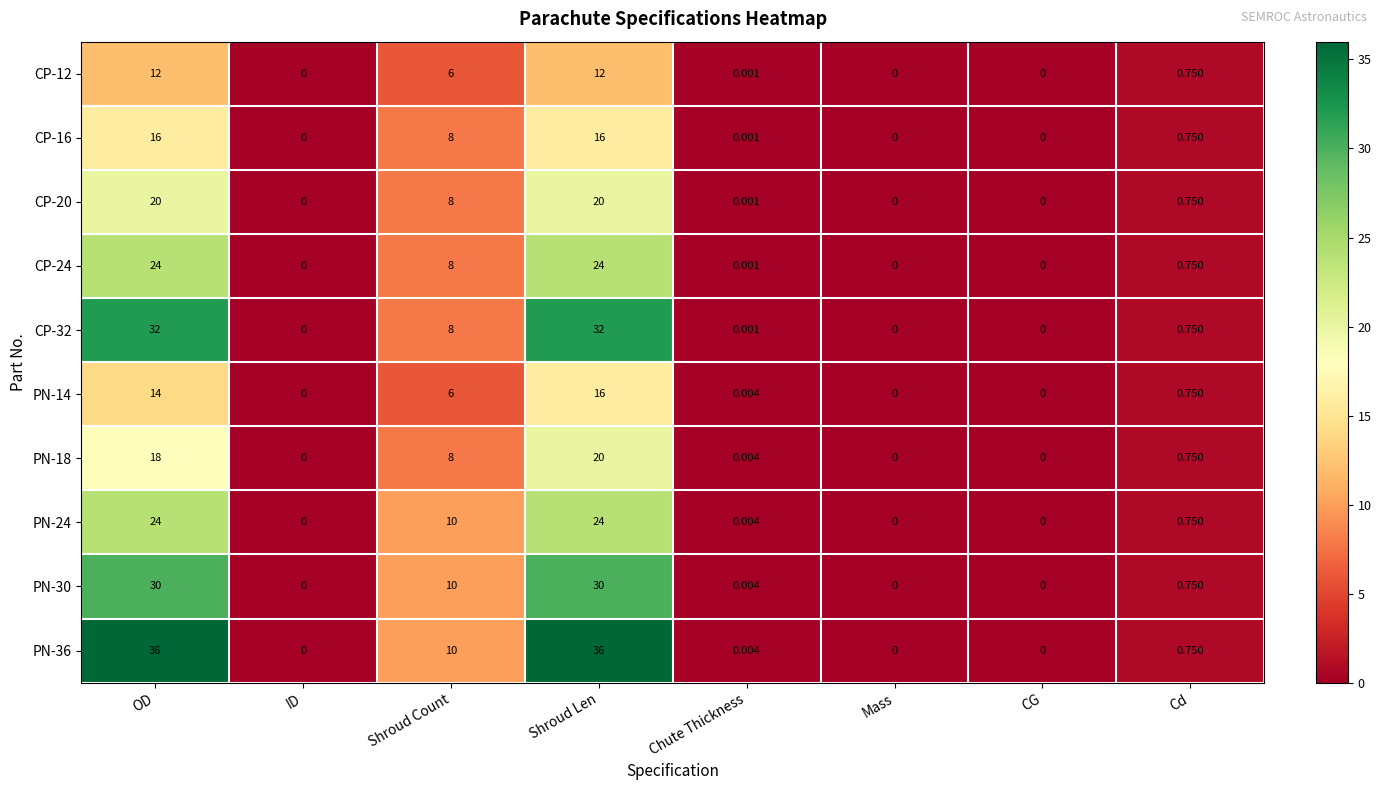

Which category has the highest value in the PN-18 series?

Shroud Len